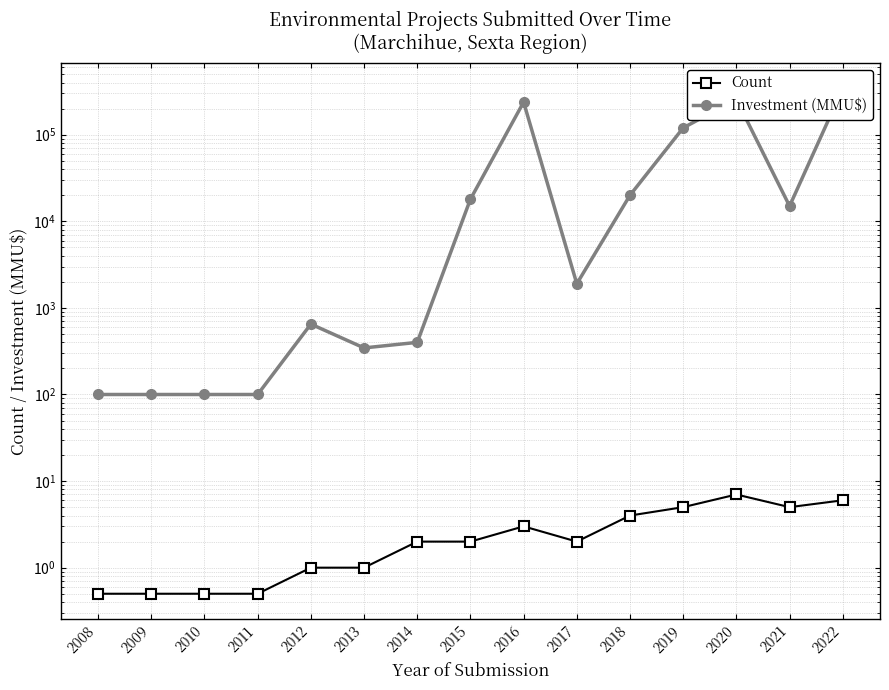

In Investment (MMU$), how many points are higher than both neighbors (excluding endpoints)?

3